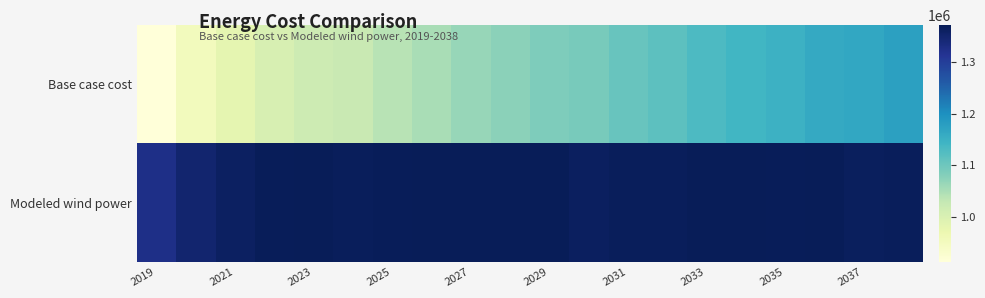

Rank the series by their maximum value, from lowest to highest.

Base case cost, Modeled wind power